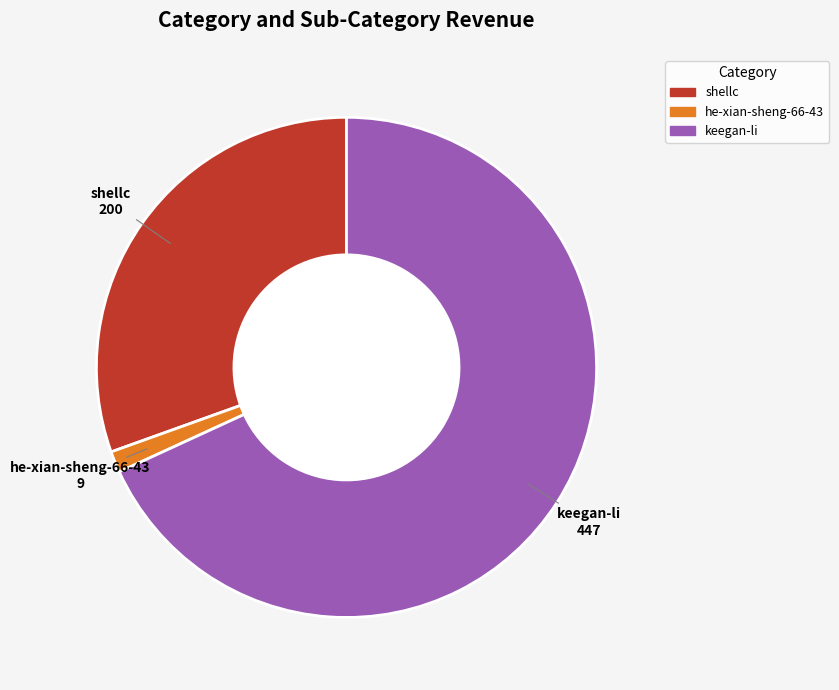

Approximately how many times larger is the value at shellc compared to he-xian-sheng-66-43?

22.2